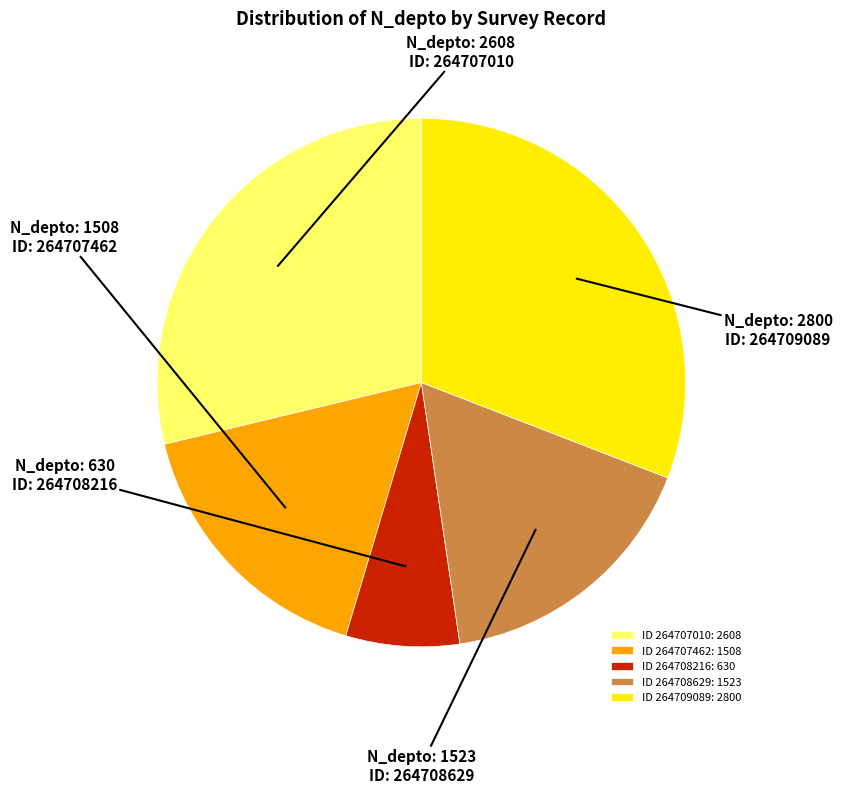

Is there any slice that represents more than half of the pie?

No